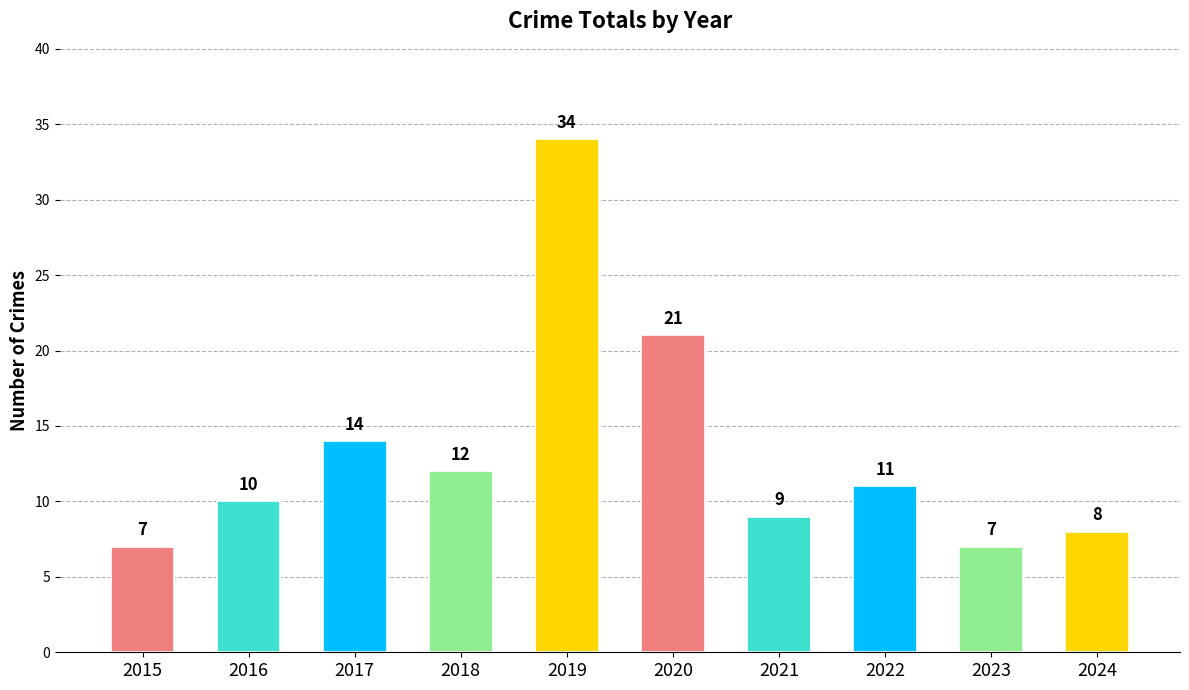

Is it true that the value at 2016 is 10?

True